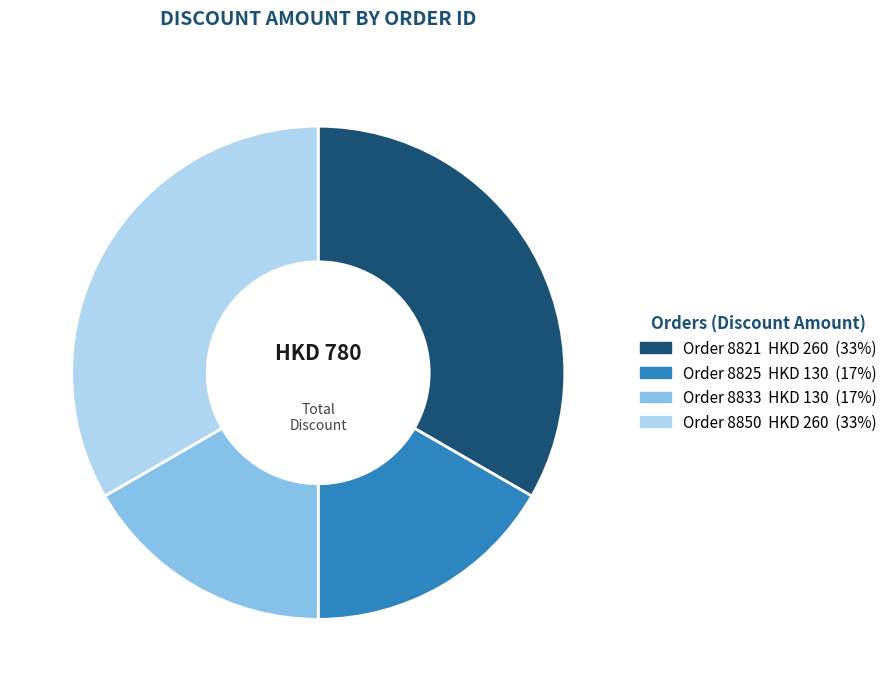

Is there any slice that represents more than half of the pie?

No